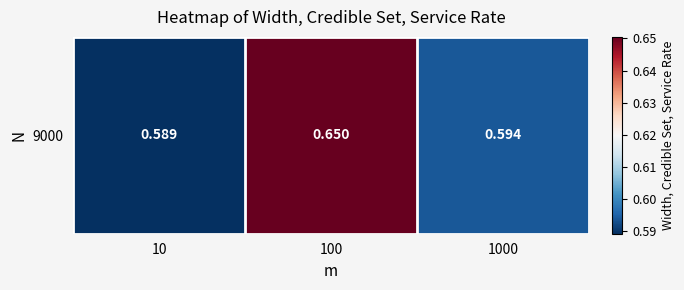

Is it true that the value at 100 is 0.7?

True